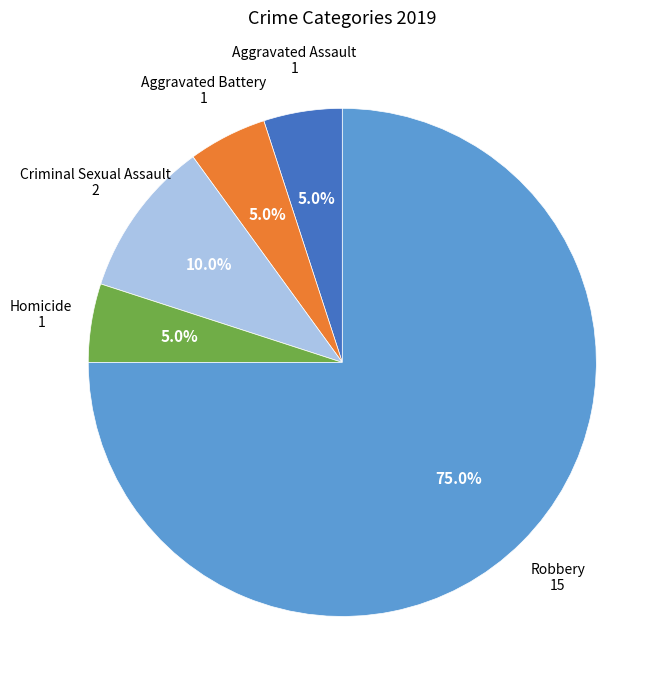

What percentage do Homicide and Aggravated Battery together represent?

10.0%